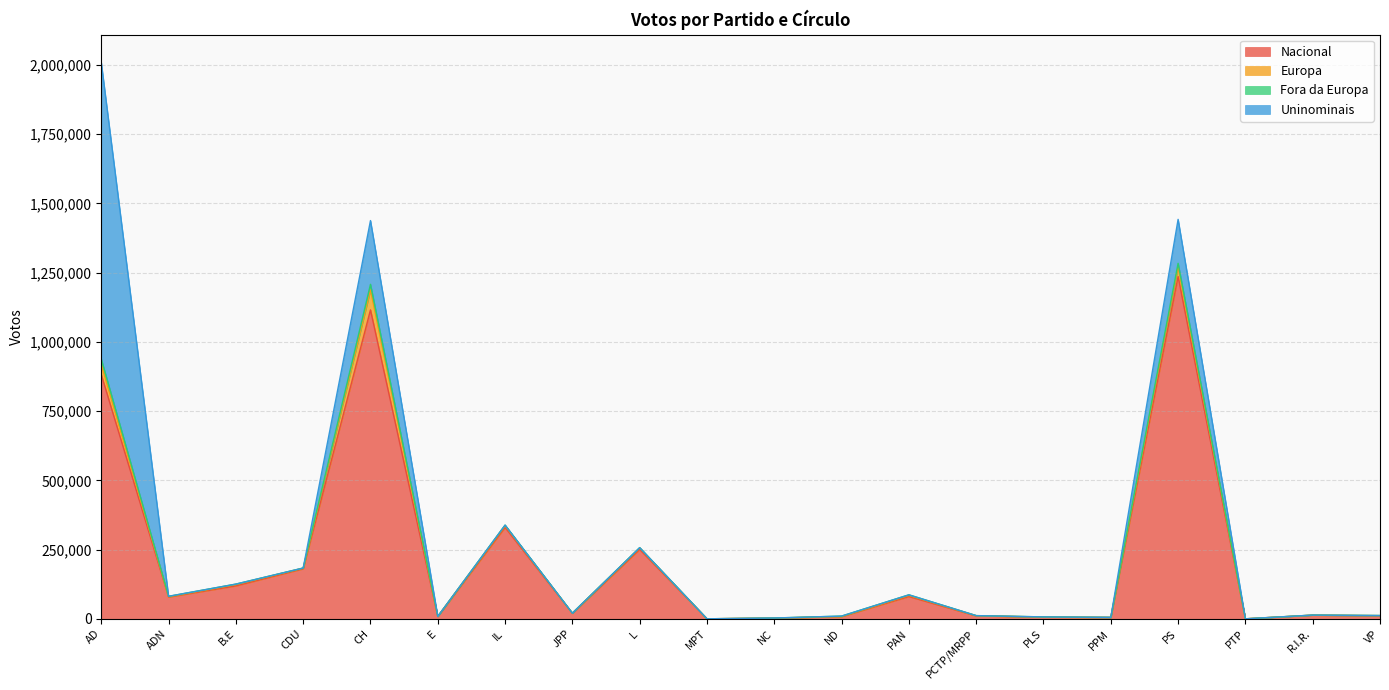

What is the highest value of the Europa series?

71990